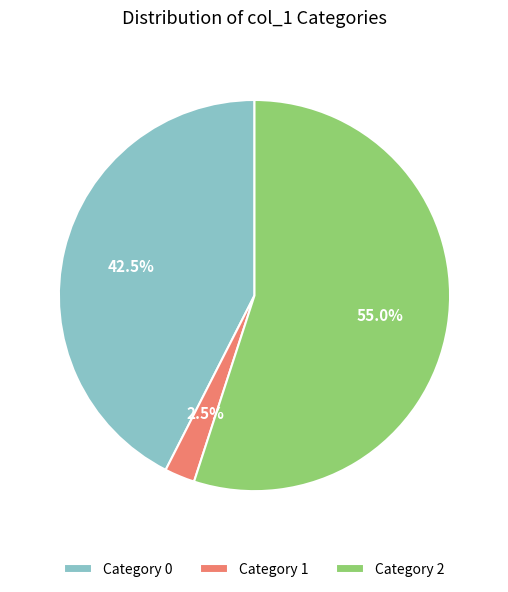

What portion of the pie excludes Category 2?

45.0%